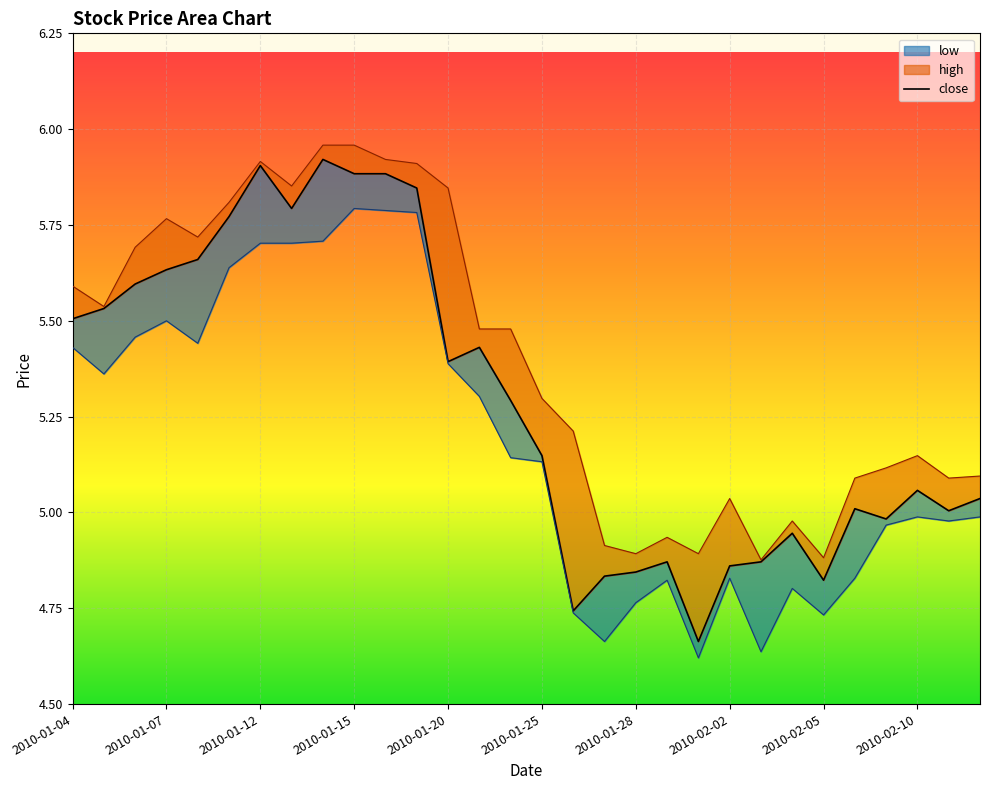

What is the total value across all series at 2010-02-01?

14.2